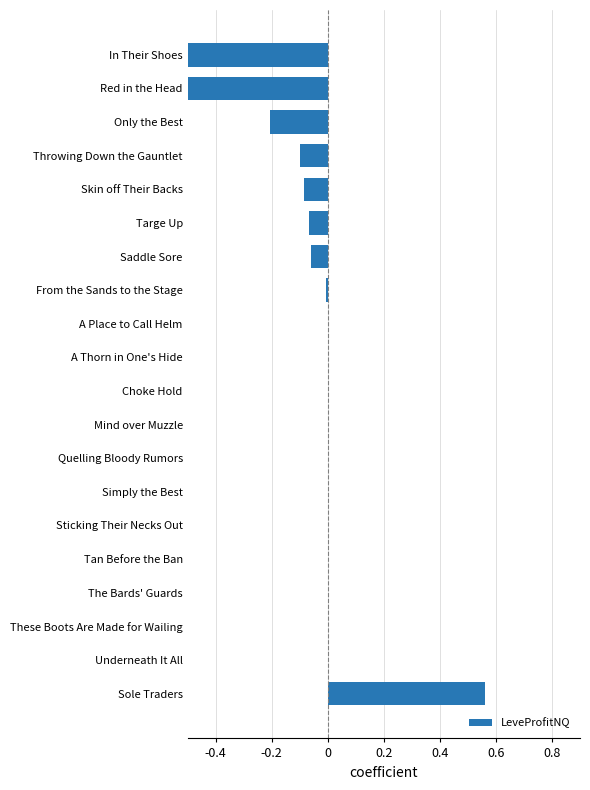

How many data points does each series have?

20